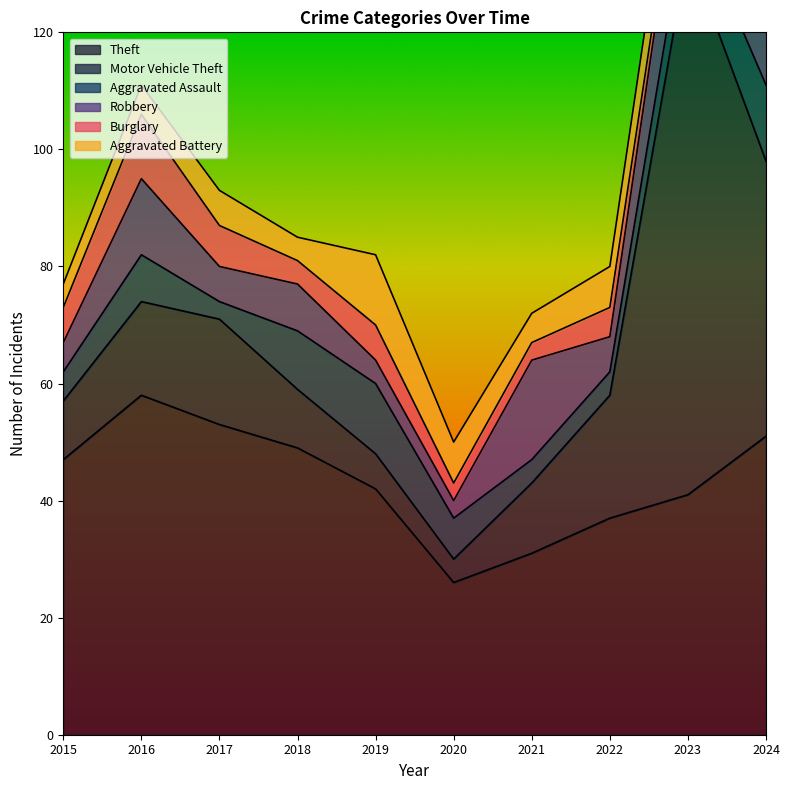

Count the number of data series in this chart.

6